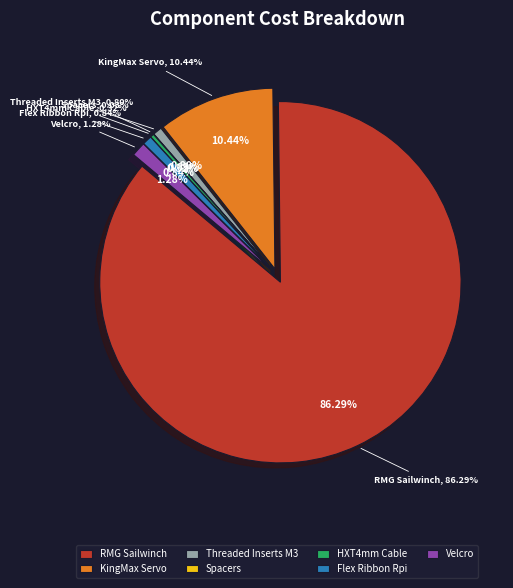

What portion of the pie excludes Threaded Inserts M3?

99.2%